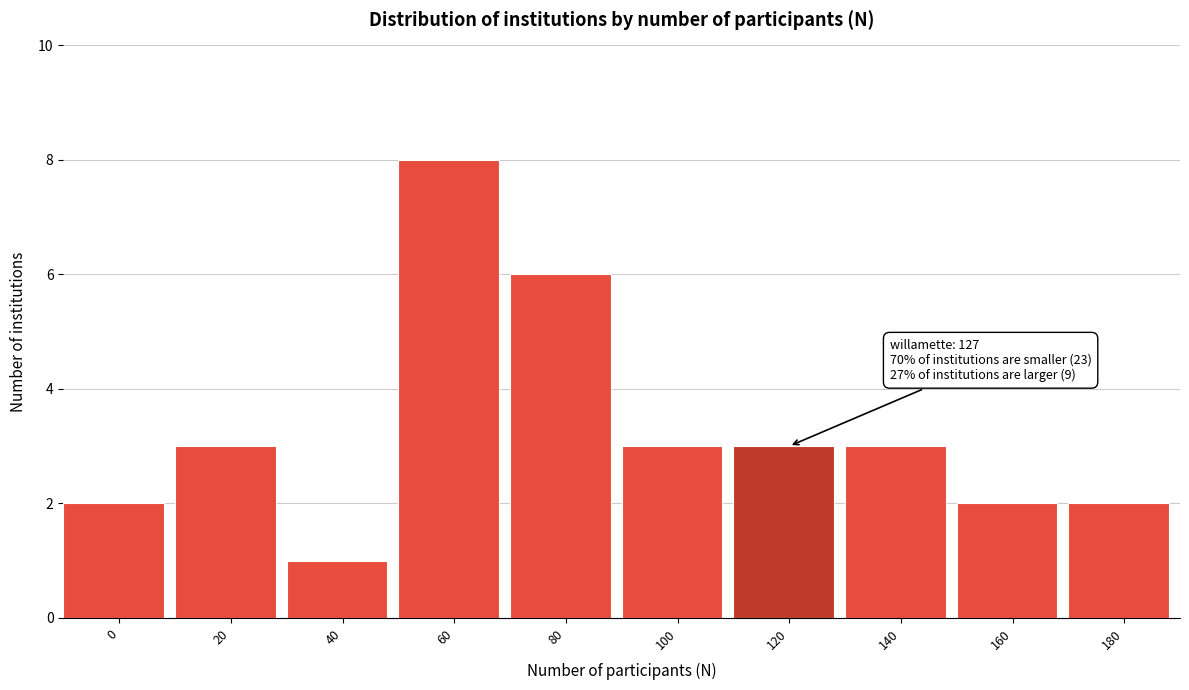

Reading right to left, extract all data points from this chart.

180=2	160=2	140=3	120=3	100=3	80=6	60=8	40=1	20=3	0=2